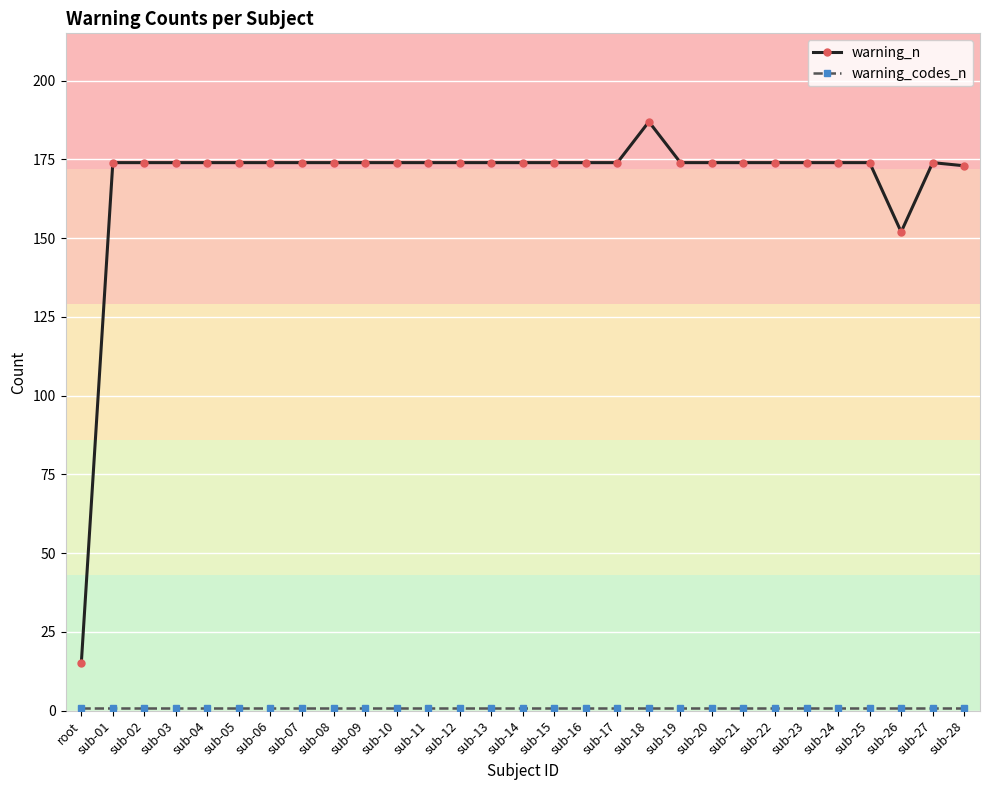

Does the chart have visible grid lines?

Yes